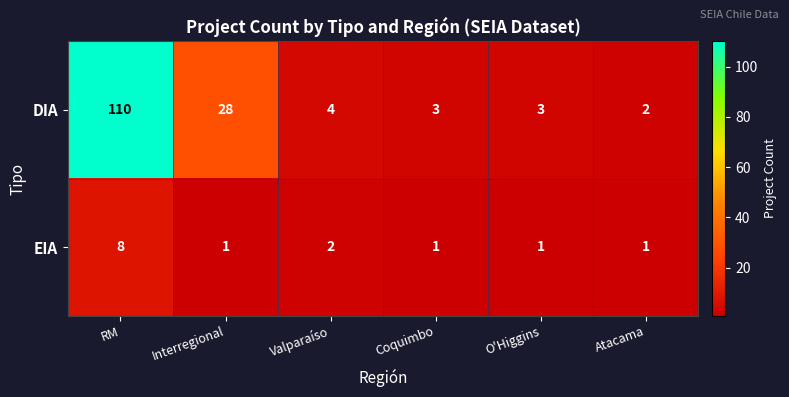

What is the difference between the maximum and second lowest values in the DIA series?

107